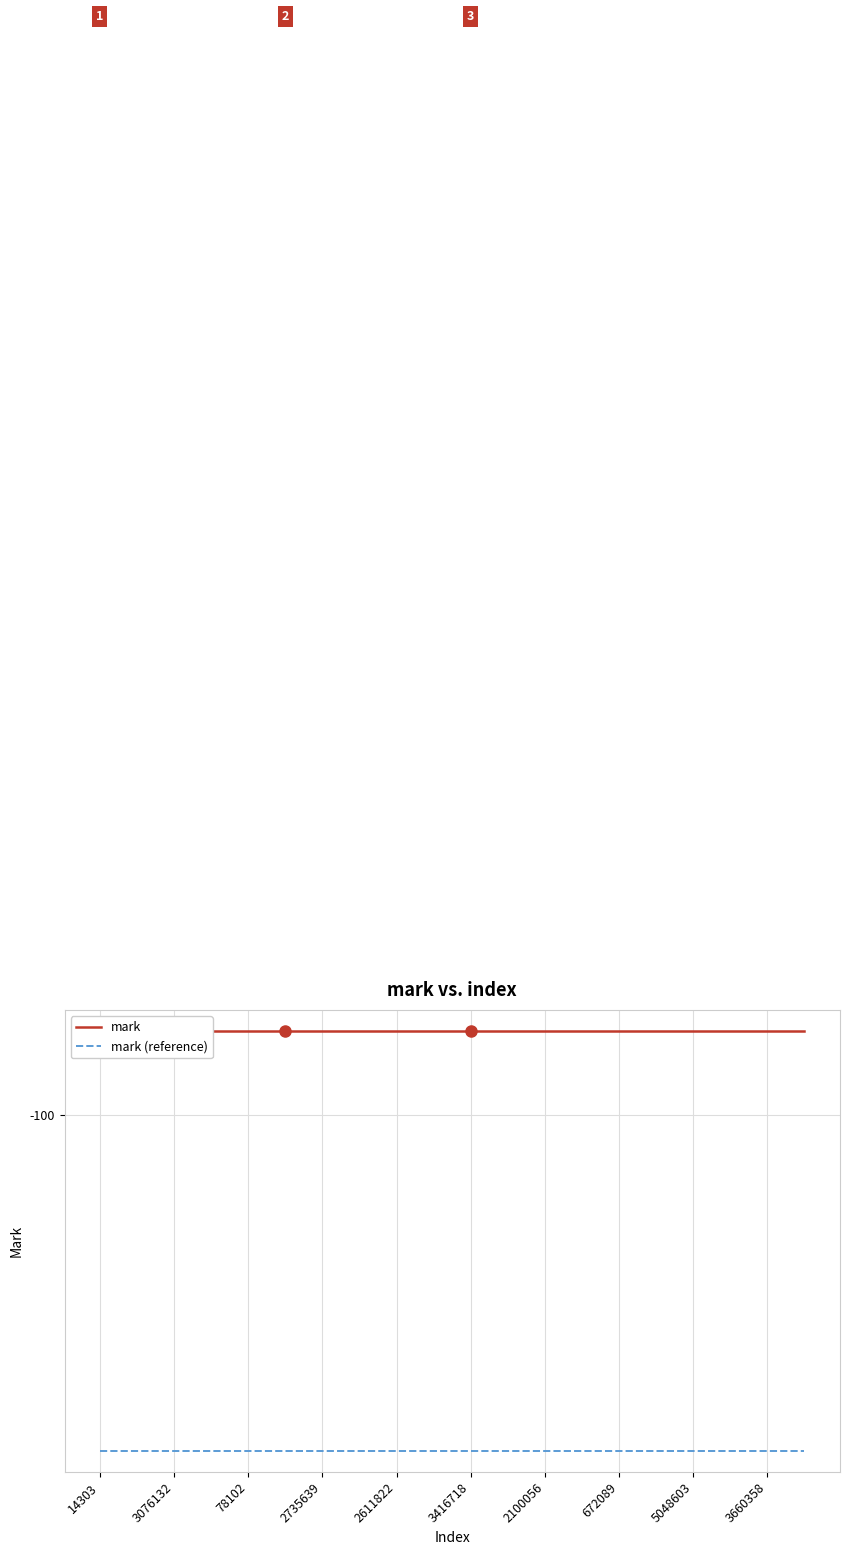

Which series has the largest range (max minus min)?

mark